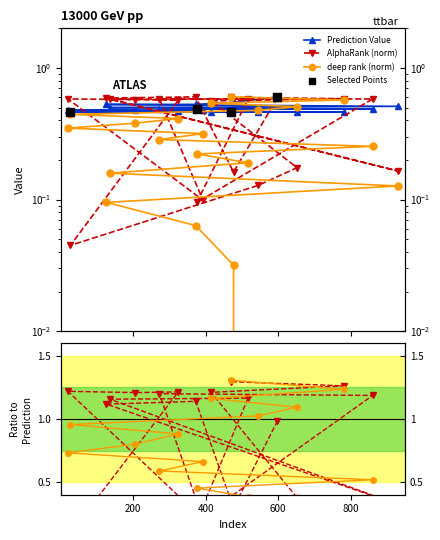

Which series has the widest spread of Y values?

deep rank